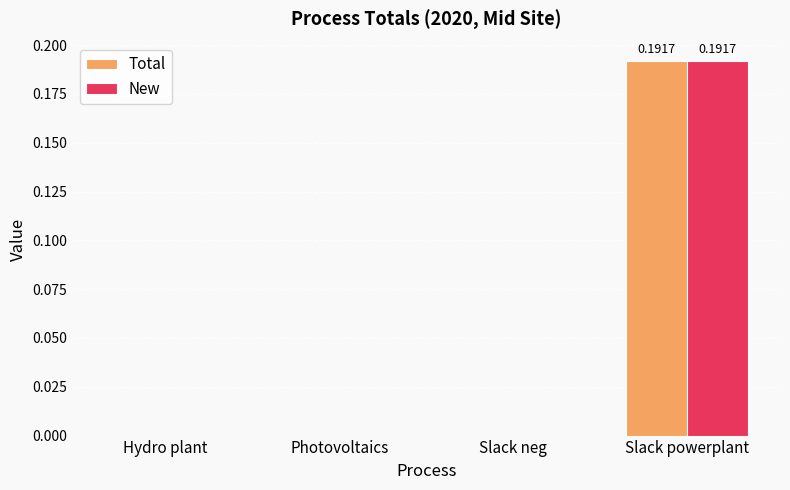

At which label does New reach its peak?

Slack powerplant